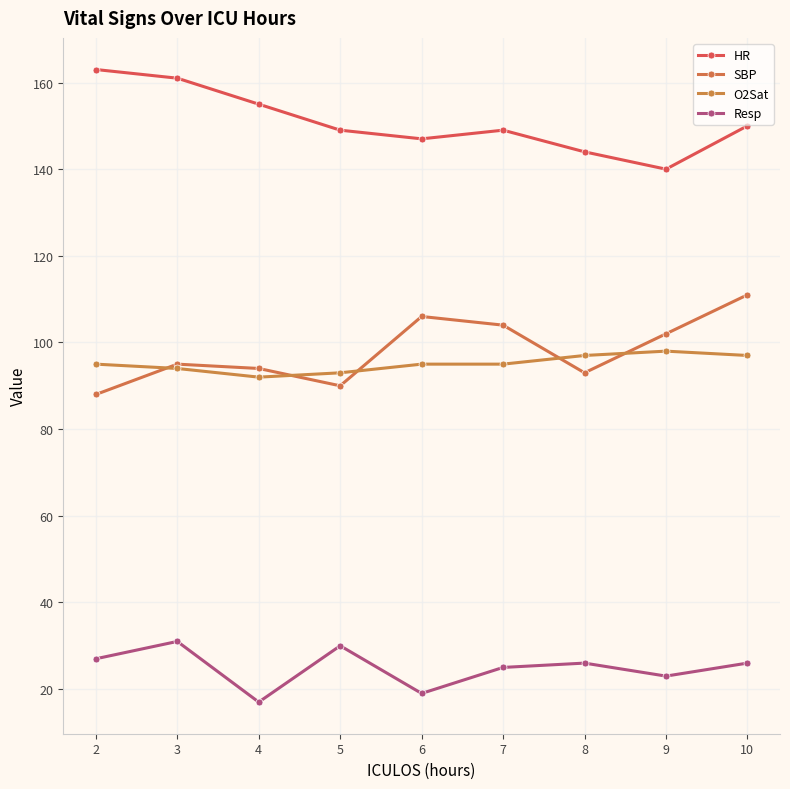

At how many categories does at least one series exceed 152?

3